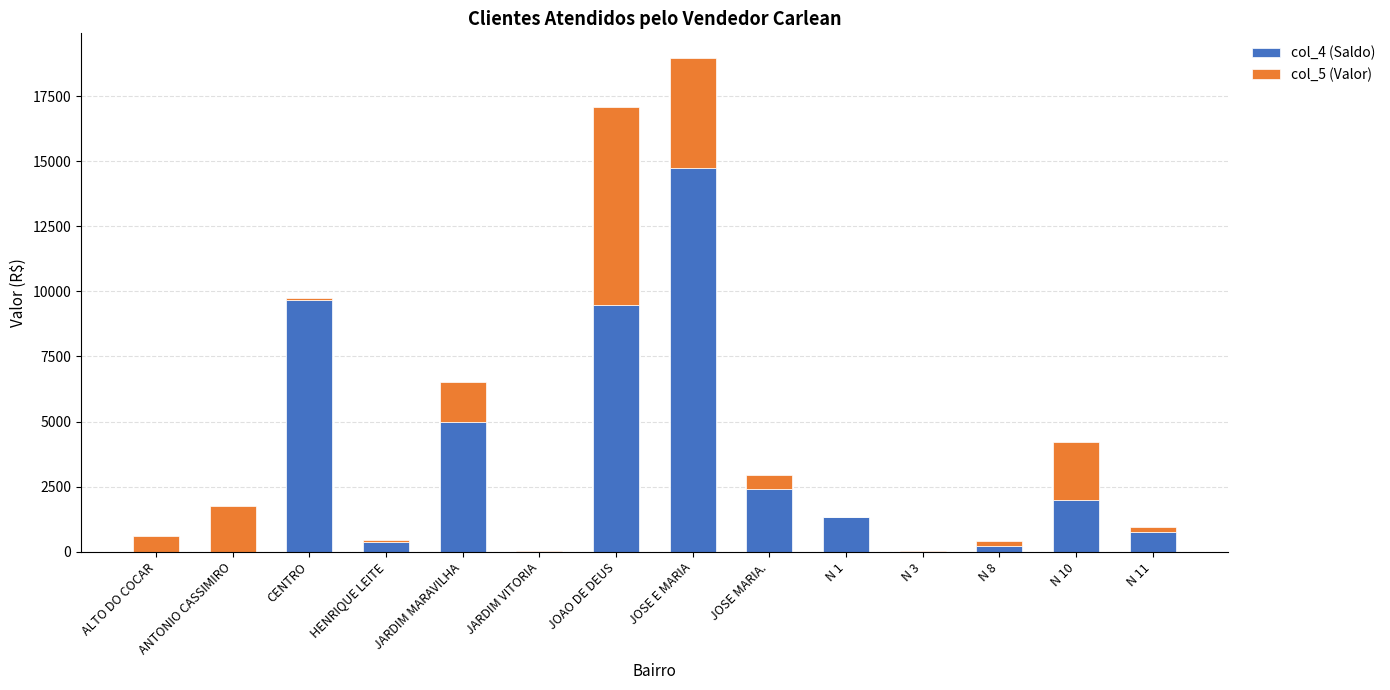

Which category has the highest value in the col_4 (Saldo) series?

JOSE E MARIA